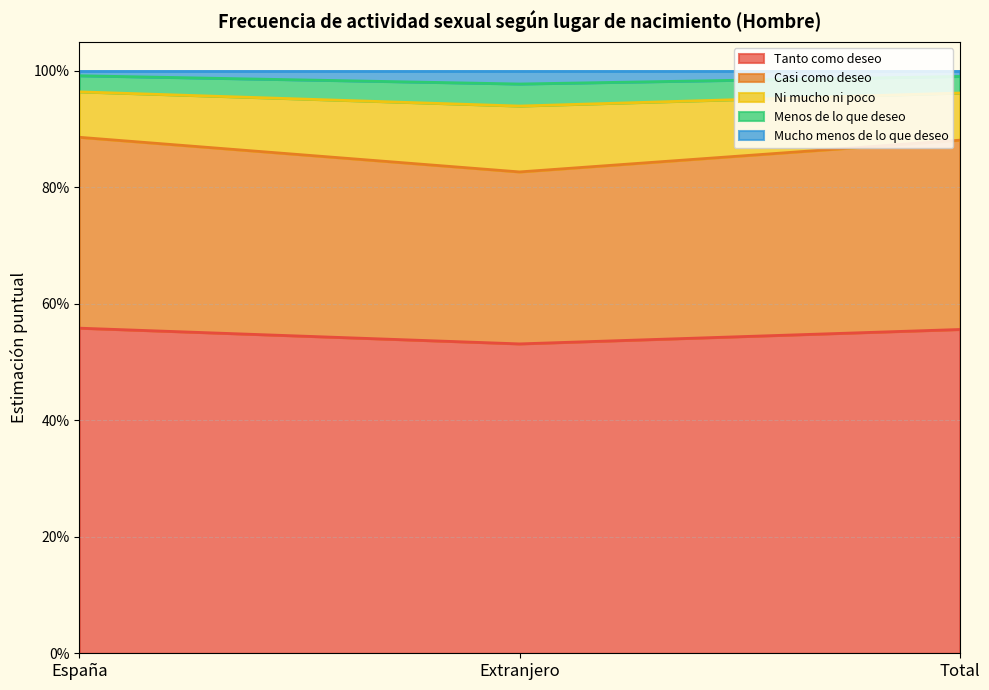

Does the chart have visible grid lines?

Yes